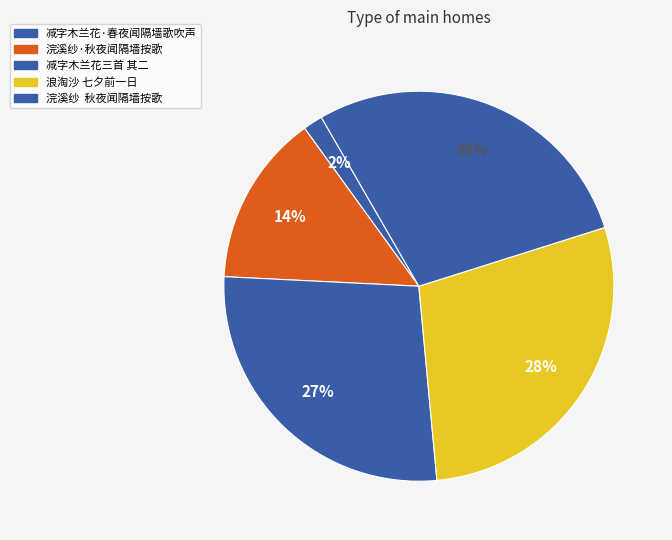

Which slice is the smallest?

减字木兰花·春夜闻隔墙歌吹声